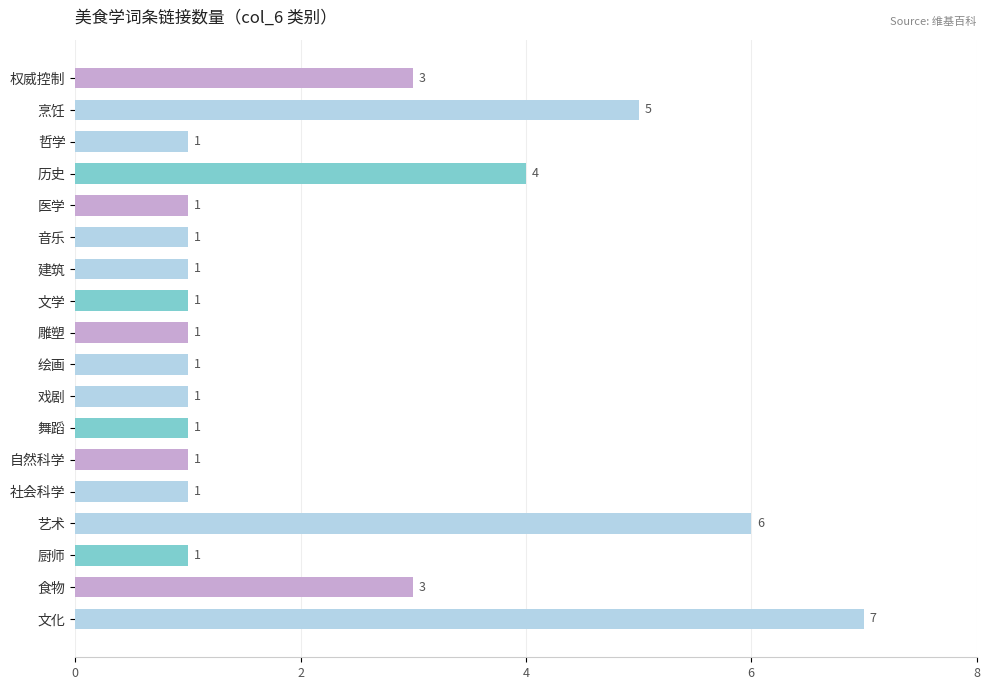

What is the smallest value displayed?

1